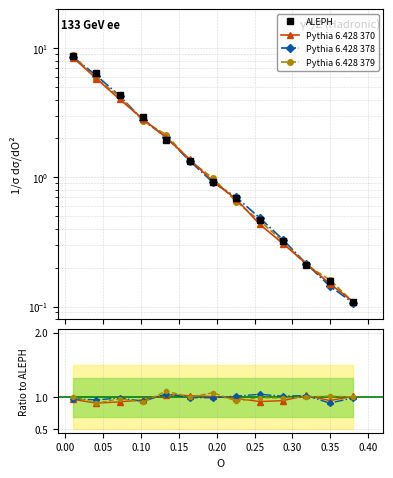

Is it true that Pythia 6.428 379 equals 0.5 at 0.45?

False